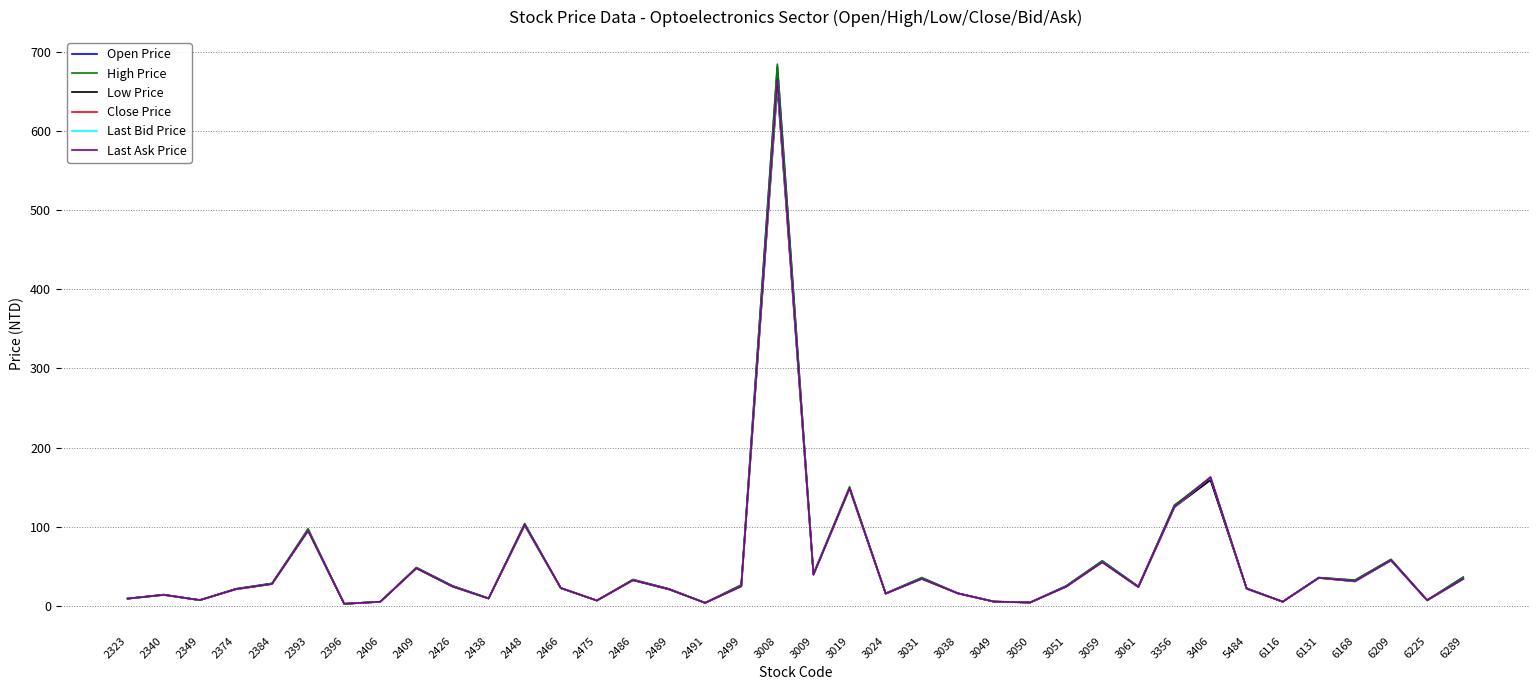

At which label is High Price closest to 343?

3406